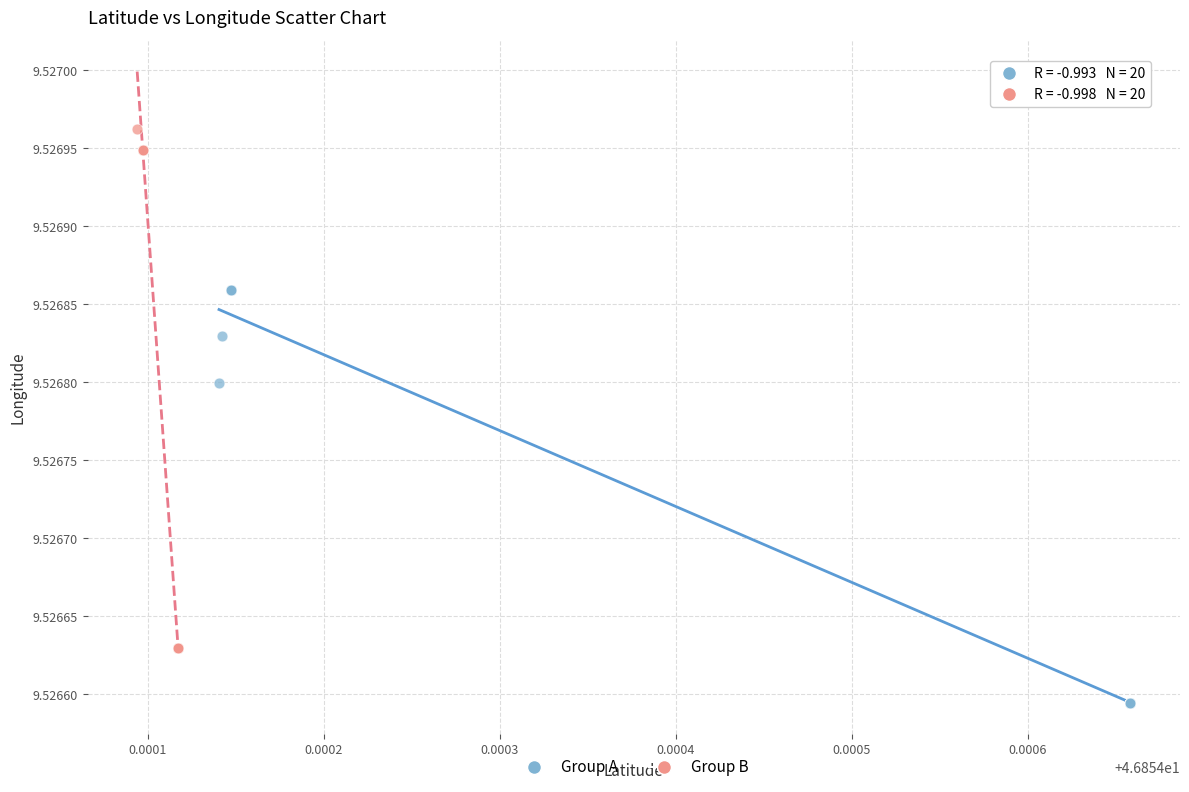

Which series has the largest Y range (max minus min)?

Group B